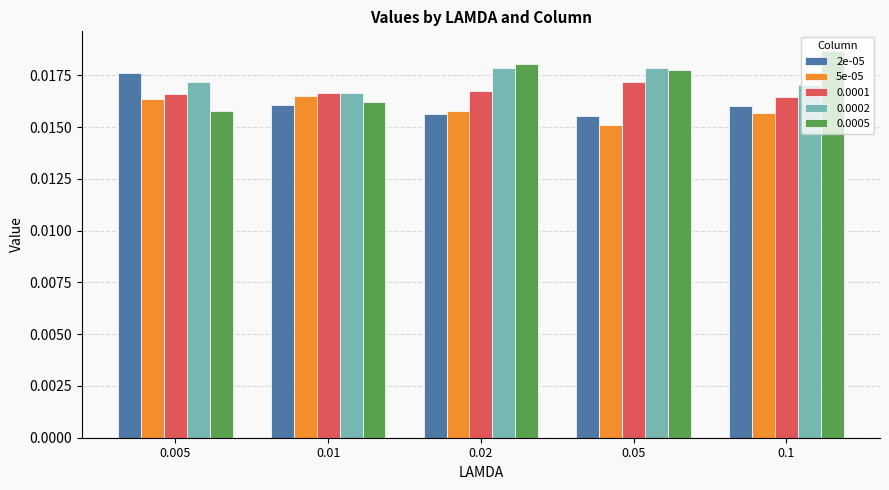

Which label corresponds to the smallest value in the chart?

0.05